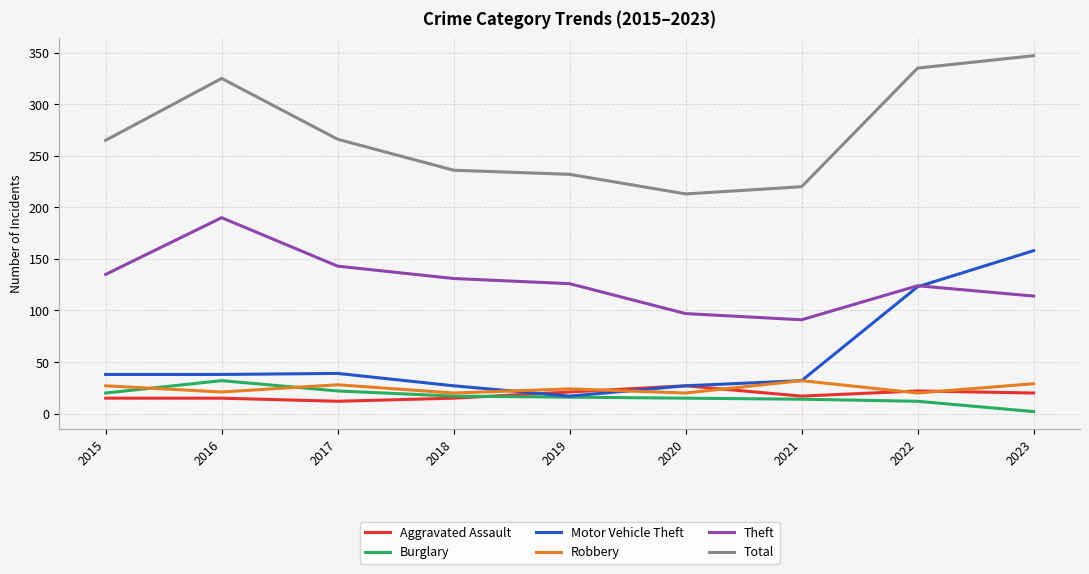

What is the difference between the maximum and minimum values in the Robbery series?

12